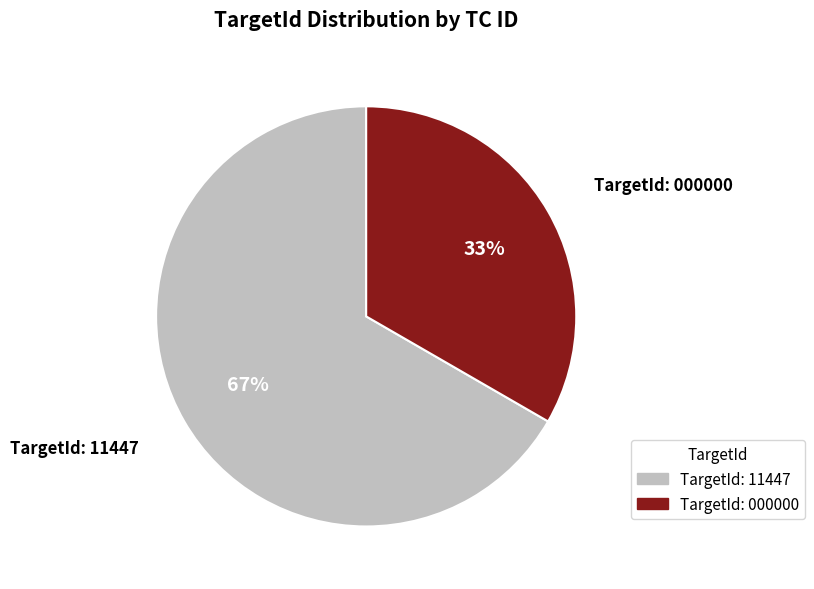

Count the number of slices in the pie.

2